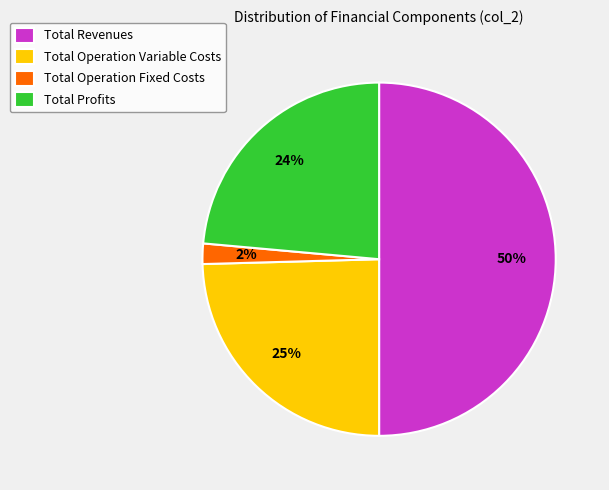

To the nearest percent, what is the average slice percentage?

25%